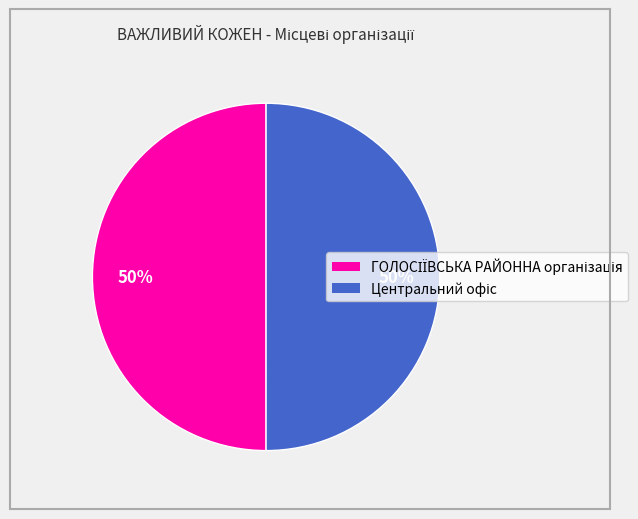

To the nearest percent, what is the average slice percentage?

50%